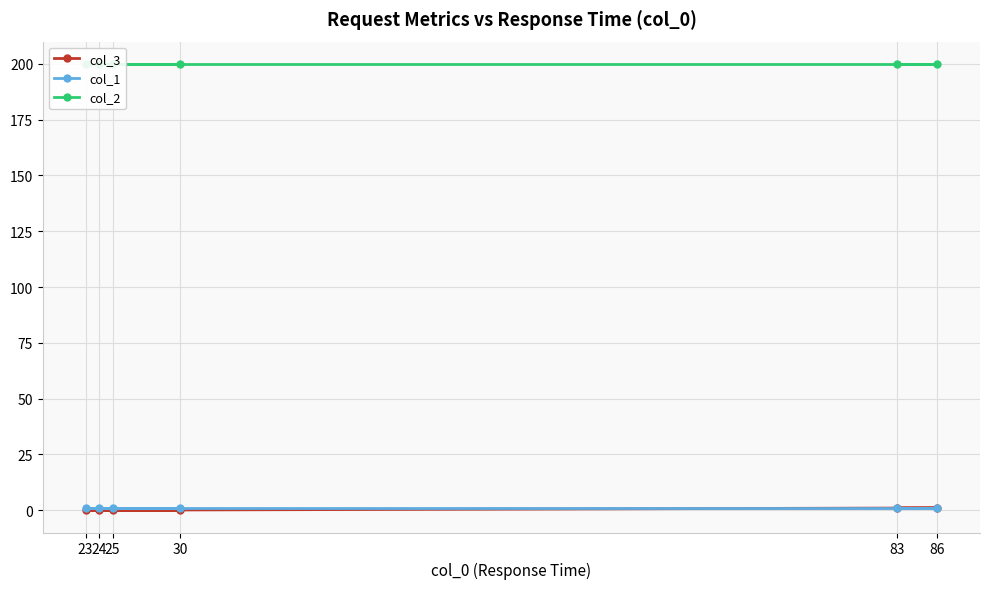

Reading left to right, list all the values displayed in this chart.

col_3: 0	0	0	0	1	1
col_1: 1	1	1	1	1	1
col_2: 200	200	200	200	200	200